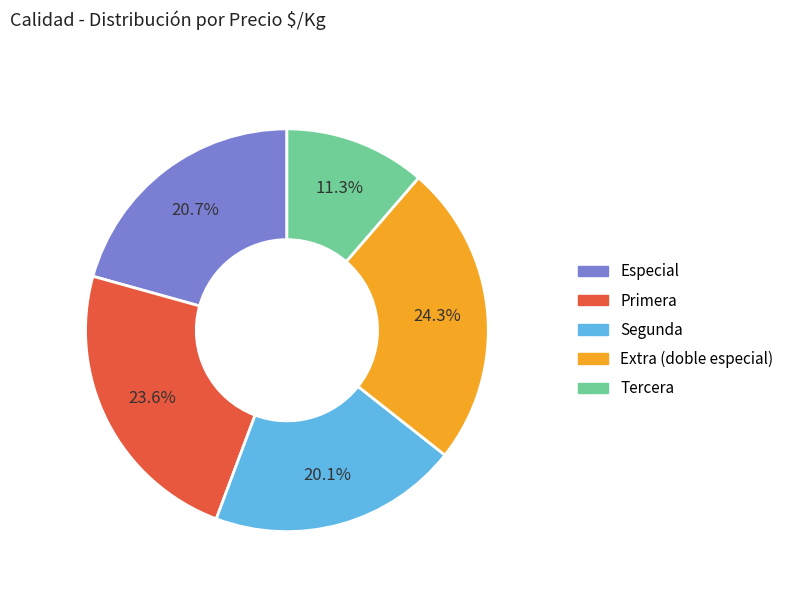

Rank the categories by value from highest to lowest.

Extra (doble especial), Primera, Especial, Segunda, Tercera